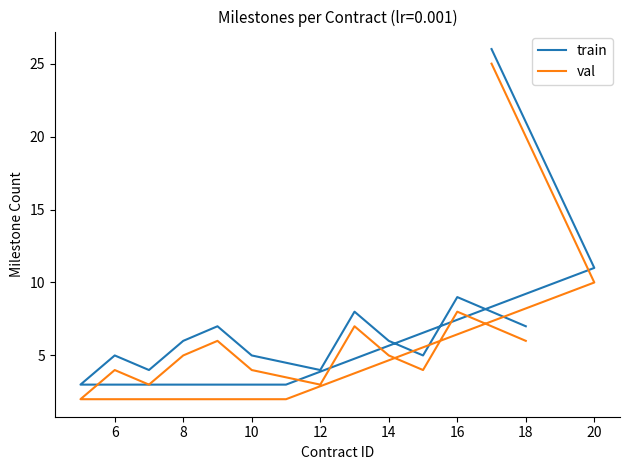

True or false: train has more than 1 points higher than both neighbors.

True